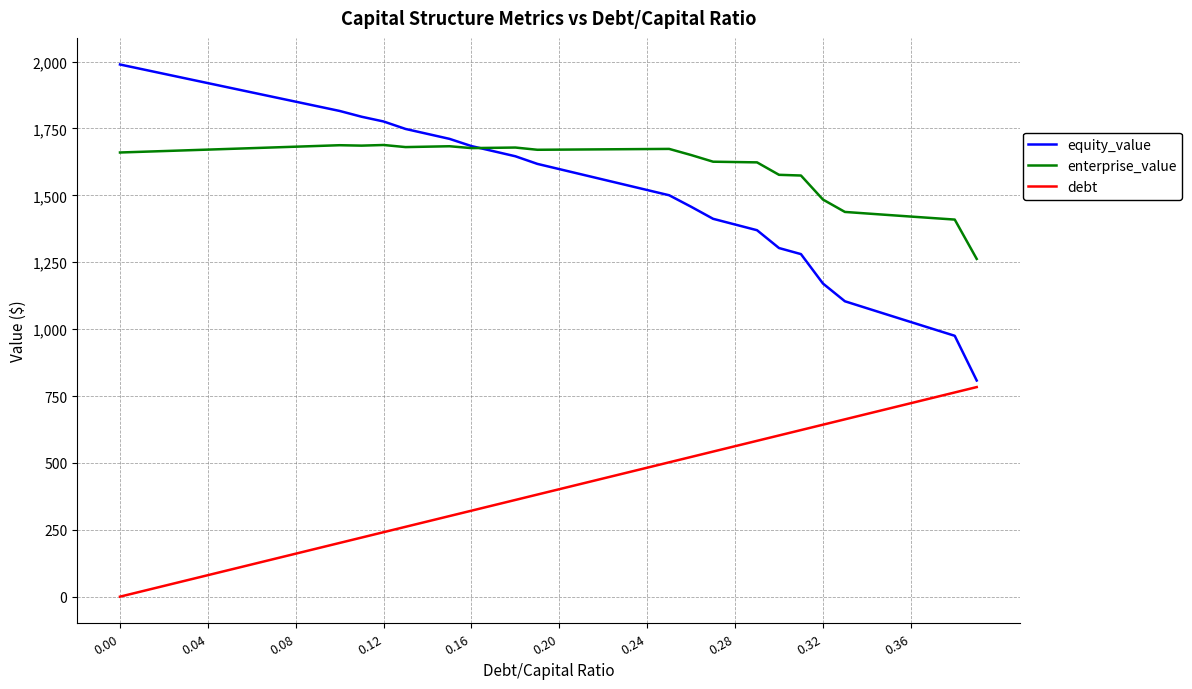

What is the greatest value displayed?

1989.0